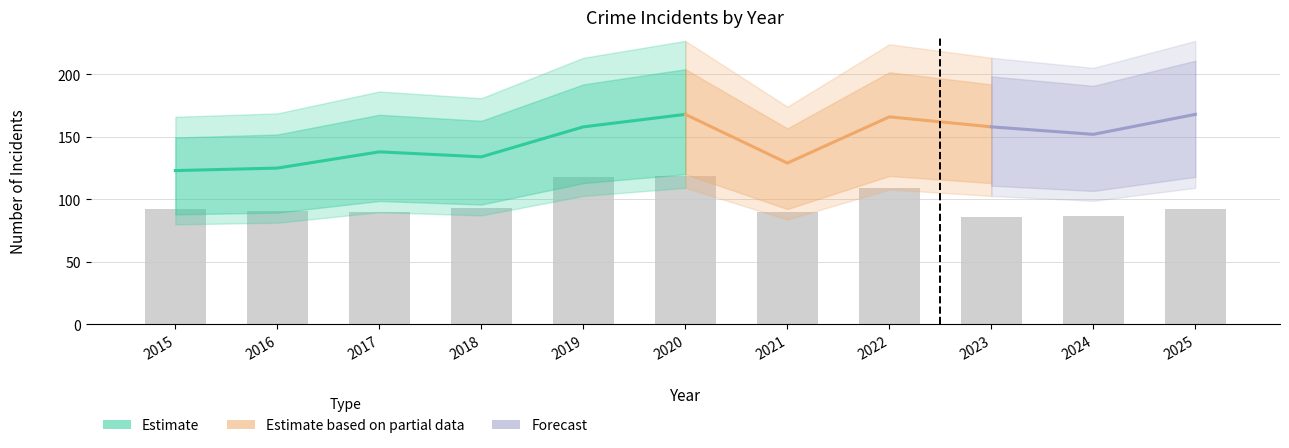

Reading left to right, extract all data points from this chart.

Aggravated Assault: 2015=8	2016=10	2017=15	2018=12	2019=18	2020=26	2021=21	2022=16	2023=32	2024=23	2025=30
Aggravated Battery: 2015=20	2016=22	2017=32	2018=28	2019=22	2020=23	2021=14	2022=37	2023=34	2024=34	2025=41
Criminal Sexual Assault: 2015=3	2016=2	2017=1	2018=1	2019=0	2020=0	2021=4	2022=4	2023=5	2024=6	2025=4
Robbery: 2015=92	2016=91	2017=90	2018=93	2019=118	2020=119	2021=90	2022=109	2023=86	2024=87	2025=92
Total: 2015=123	2016=125	2017=138	2018=134	2019=158	2020=168	2021=129	2022=166	2023=158	2024=152	2025=168